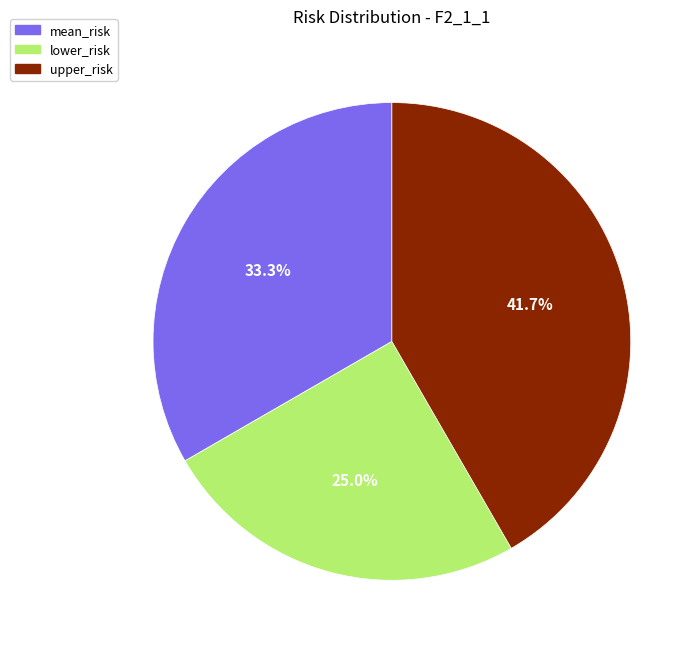

Rank the categories by value from lowest to highest.

lower_risk, mean_risk, upper_risk